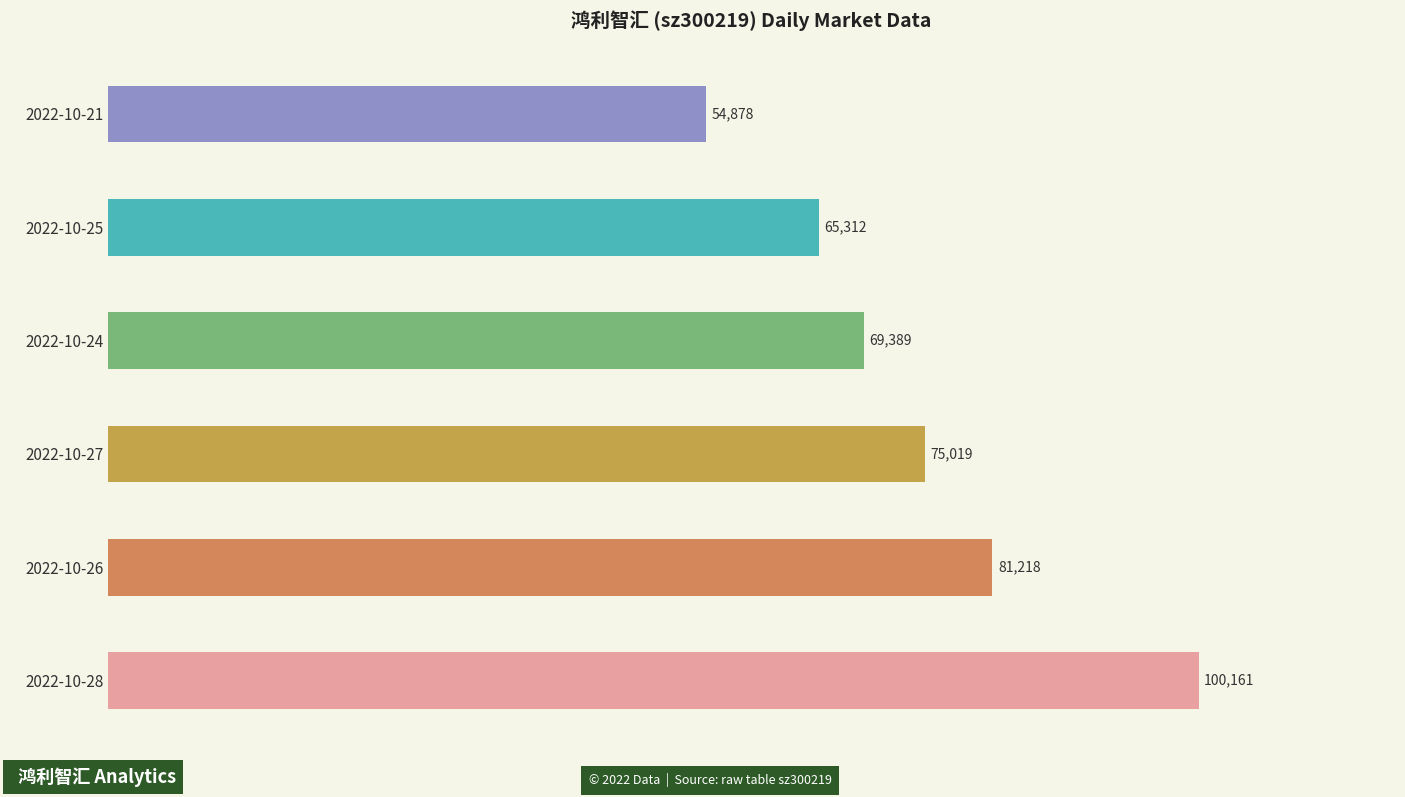

Which label corresponds to the smallest value in the chart?

2022-10-21